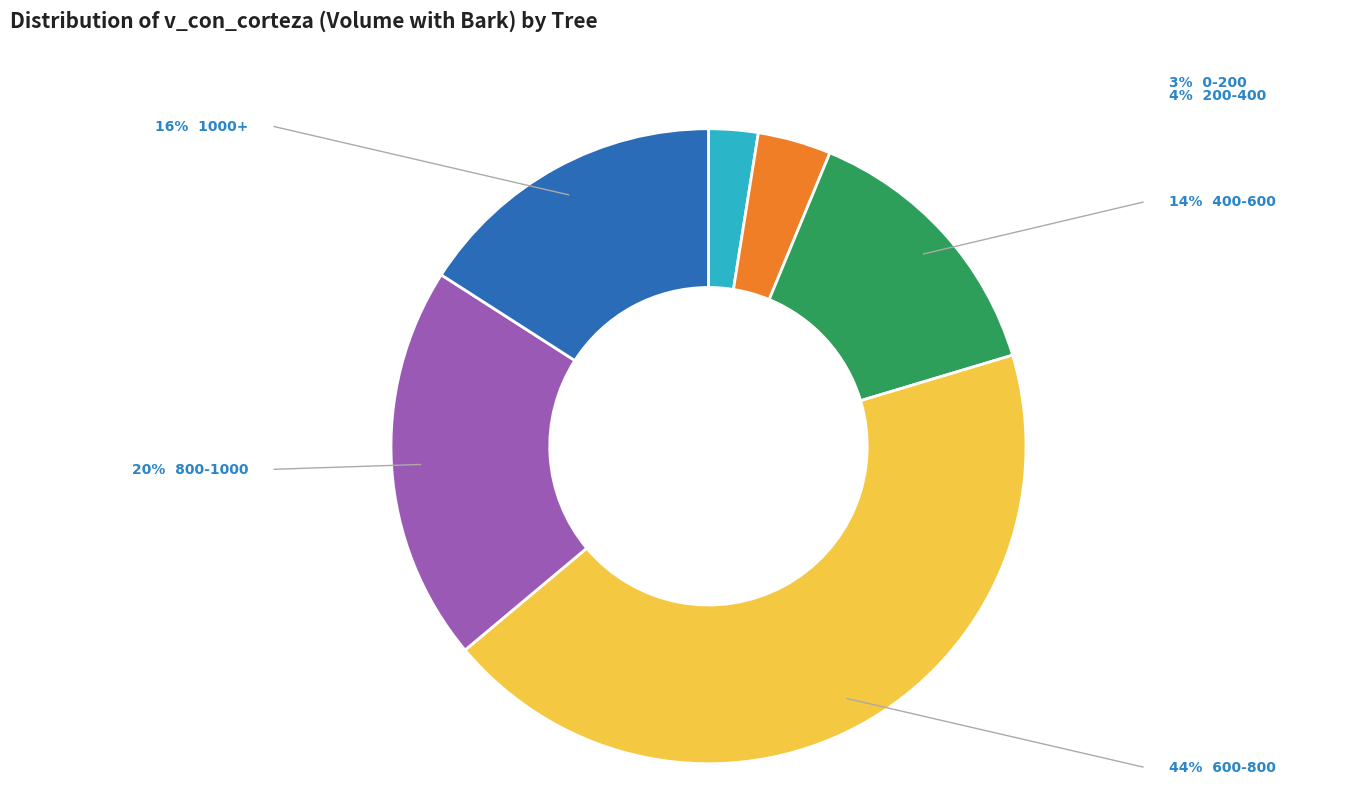

Is there a majority slice in this chart?

No